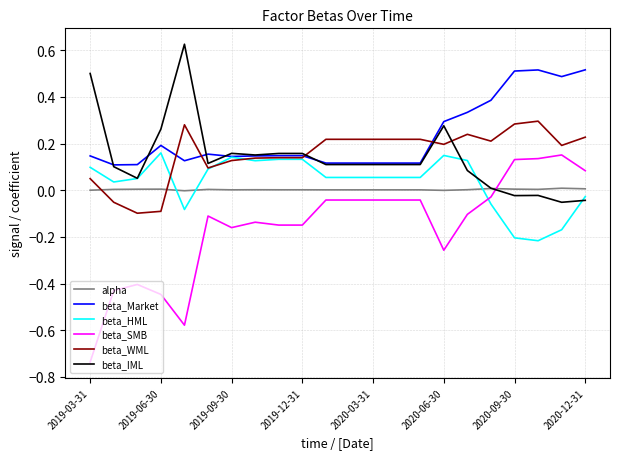

Which series has the widest spread of values?

beta_SMB